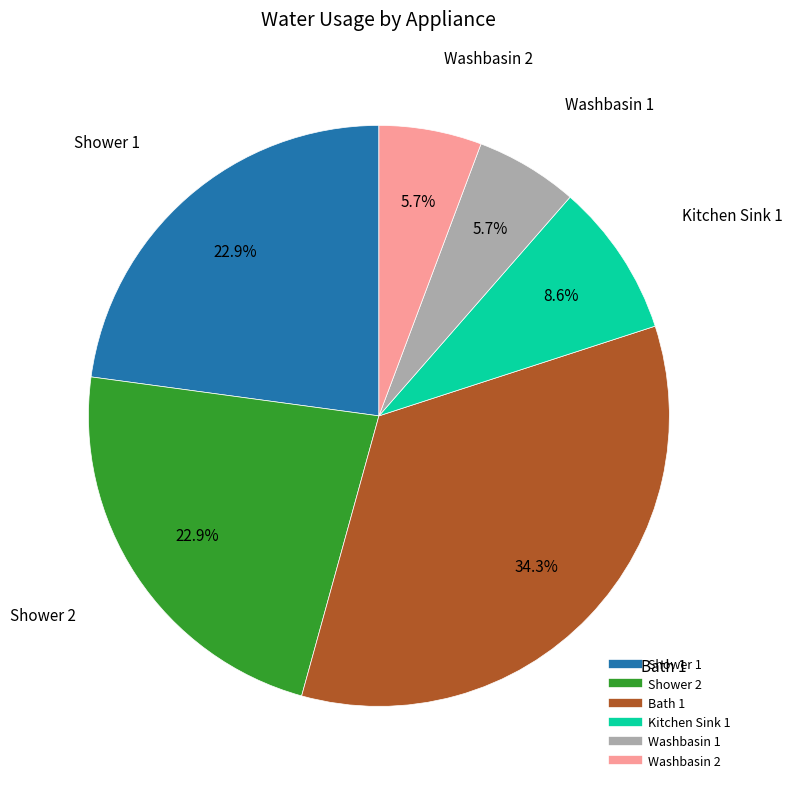

The Washbasin 2 slice represents 12% of the pie. True or false?

False